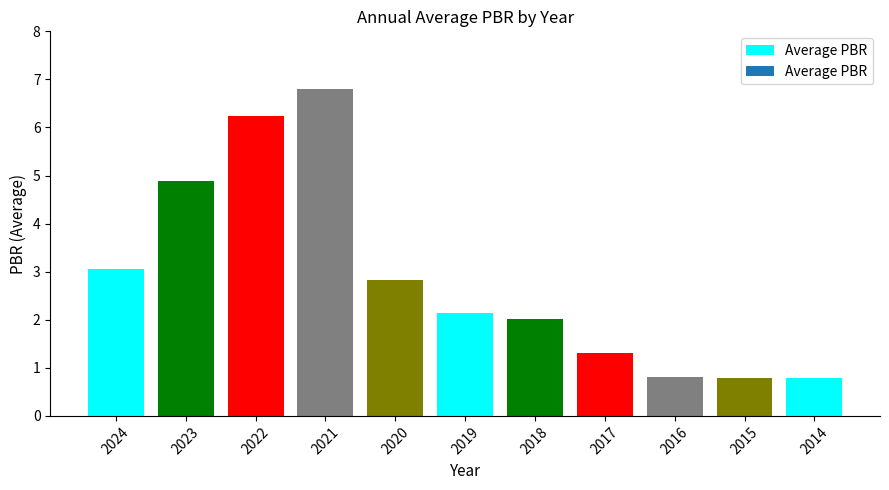

What value does the data have at 2020?

2.8